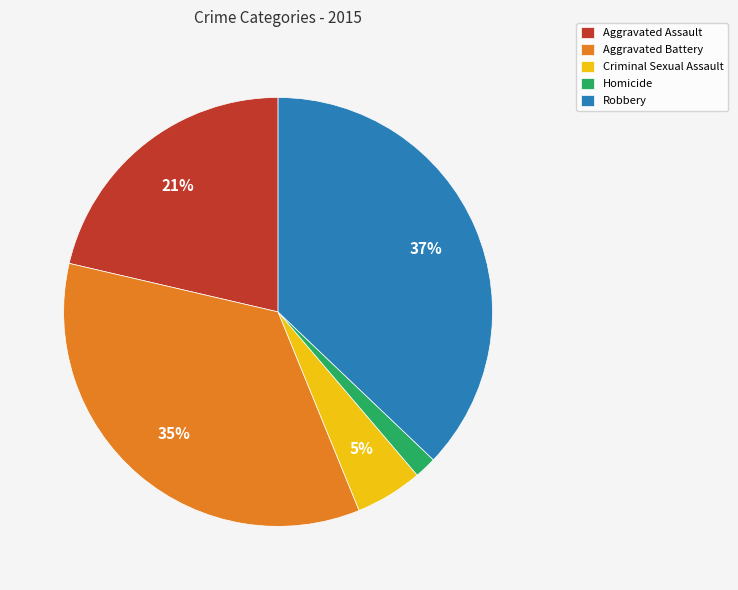

How many segments does this pie chart have?

5